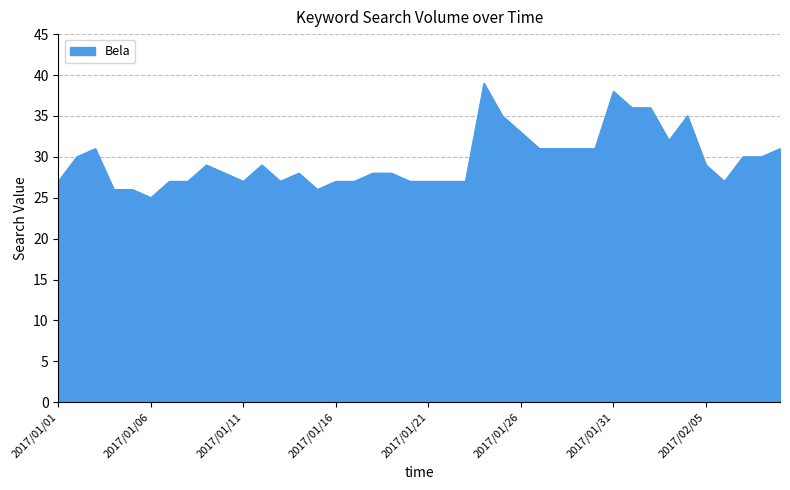

What is the difference between the maximum and minimum values?

14